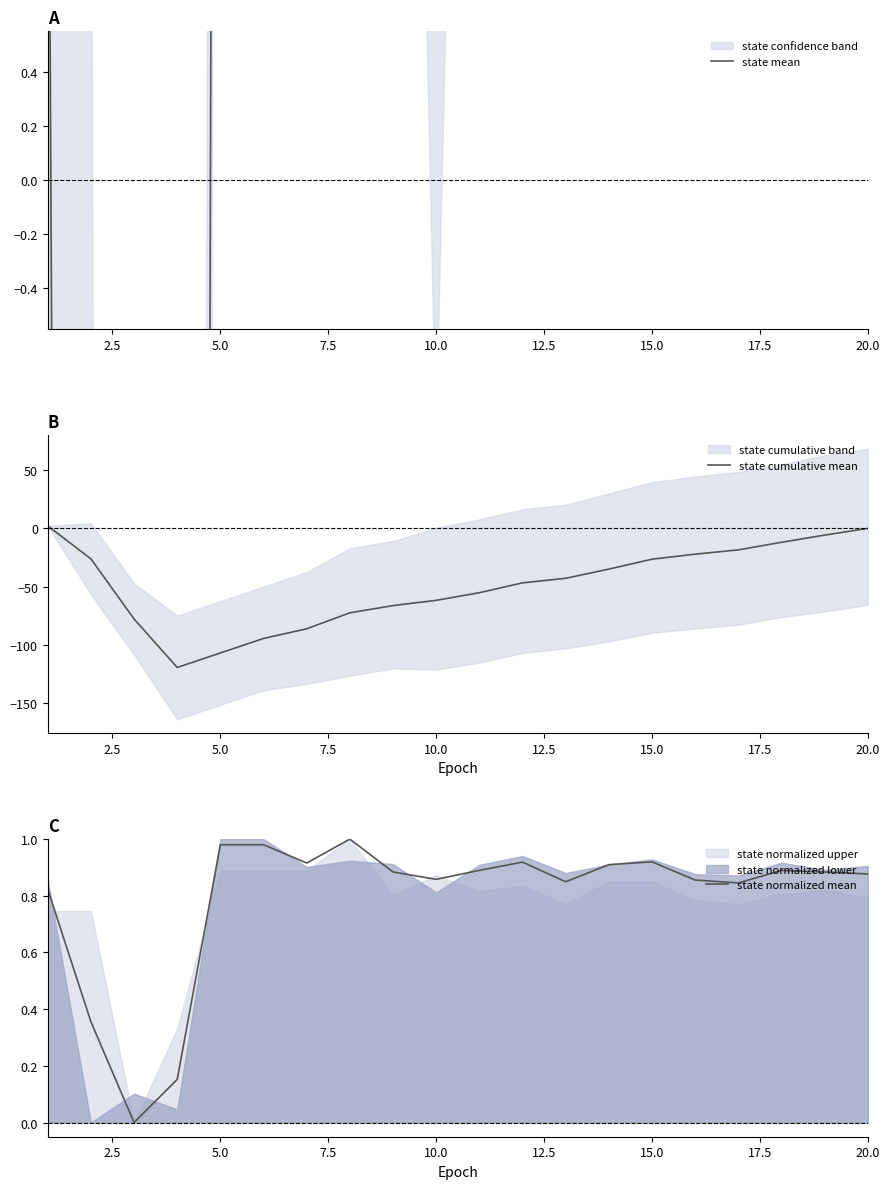

At which category does state mean reach its first local peak?

17.5